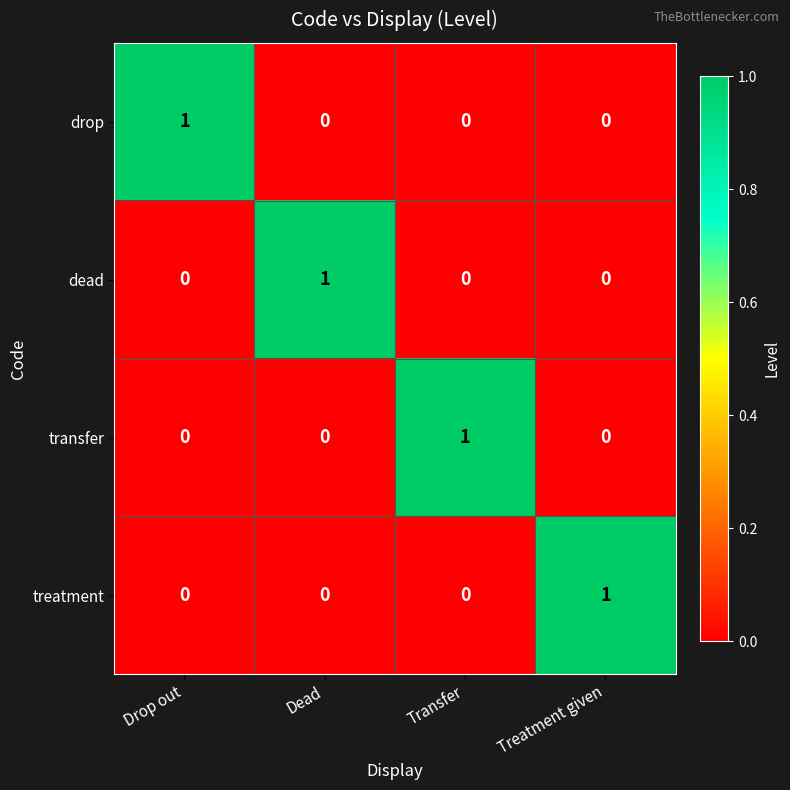

What is the difference between the highest and lowest values at Treatment given?

1